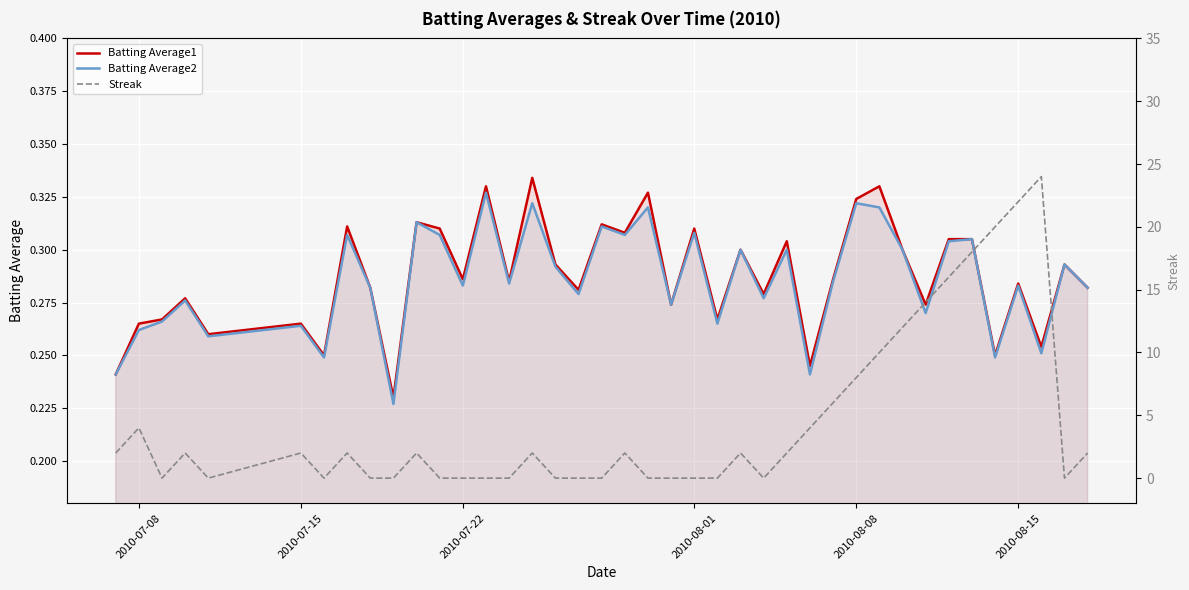

What is the greatest value displayed?

24.0